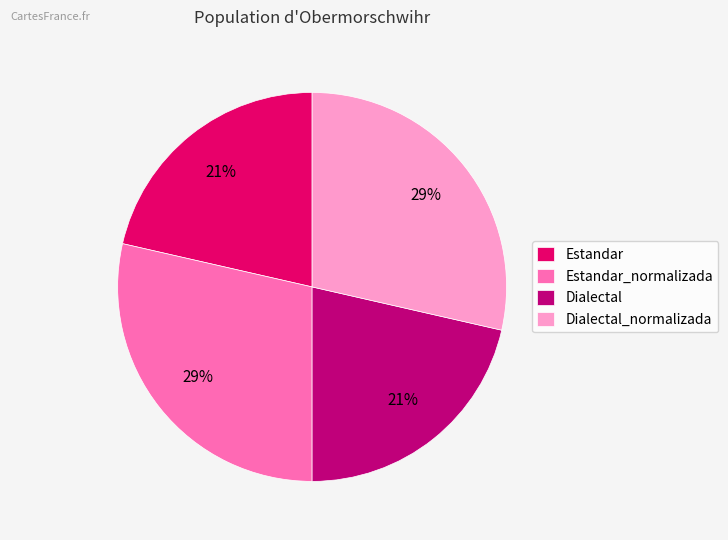

Is it true that Dialectal_normalizada is 23% of the pie?

False